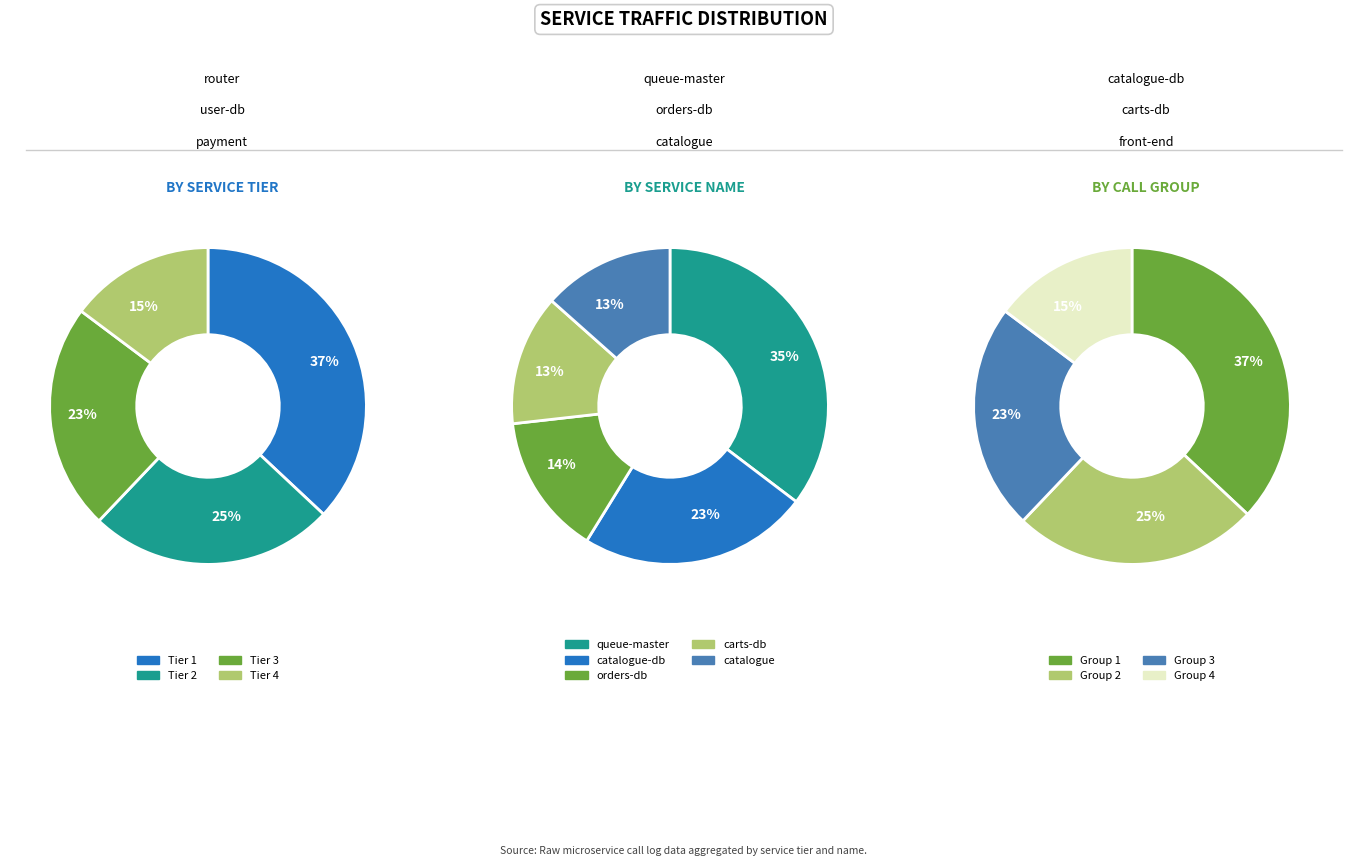

How many segments does this pie chart have?

4